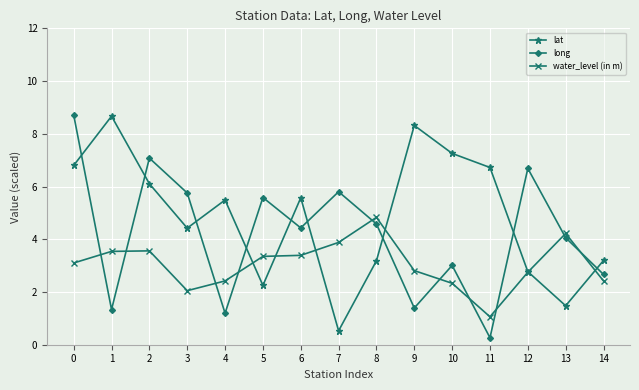

In lat, how many points are higher than both neighbors (excluding endpoints)?

4